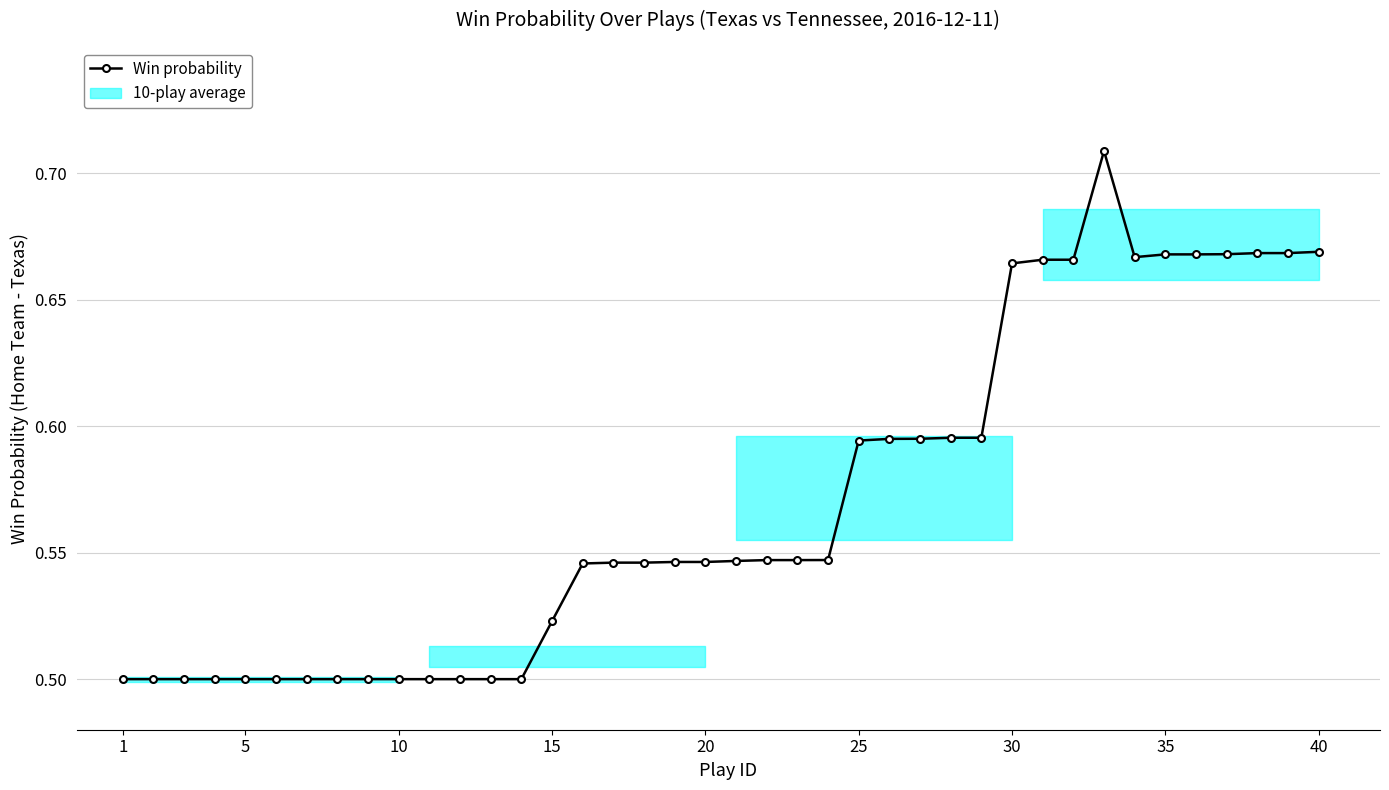

Count the values in the range 0 to 1.

40